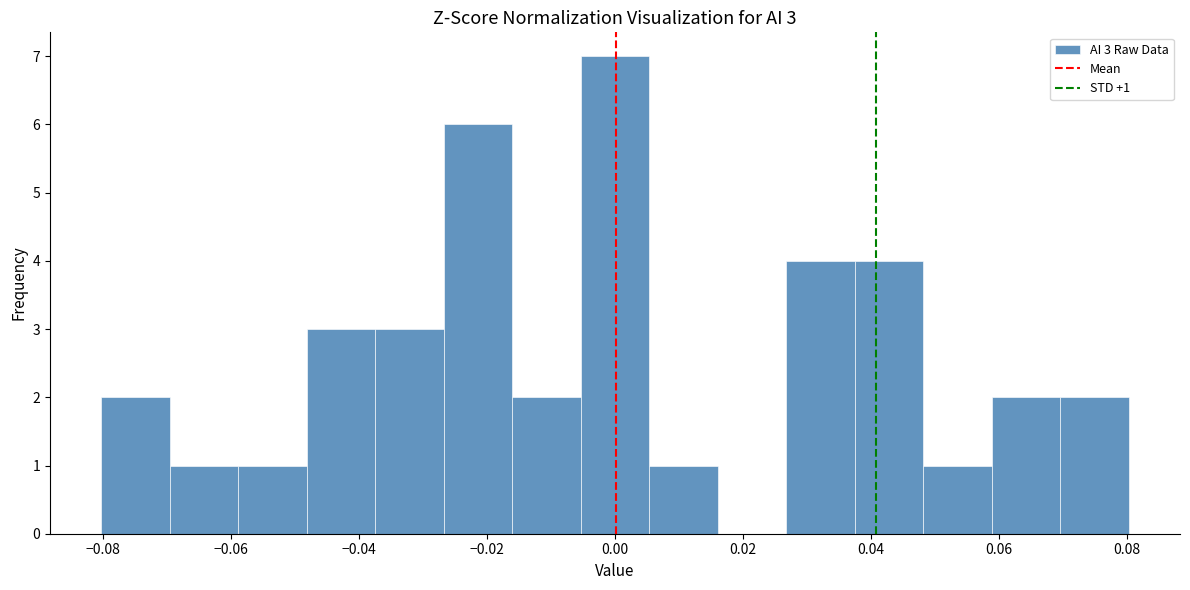

Over which range of the x-axis is the bar tallest?

-0.006 to 0.006